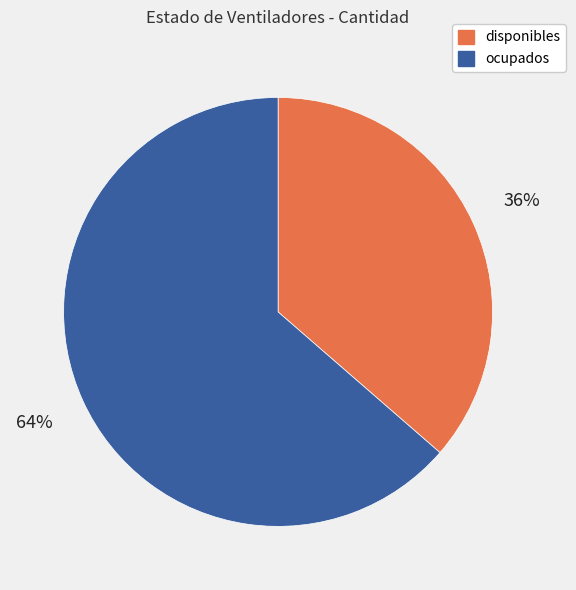

Combined, do ocupados and disponibles account for over 50%?

Yes